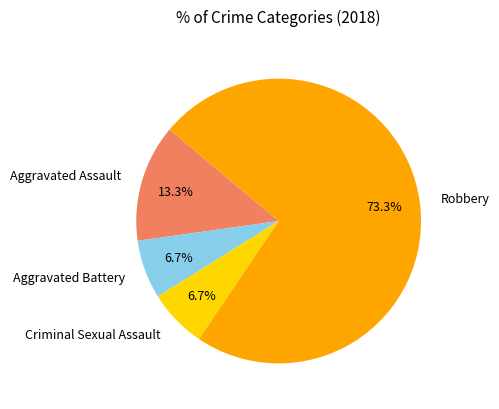

To the nearest percent, what is the average slice percentage?

25%